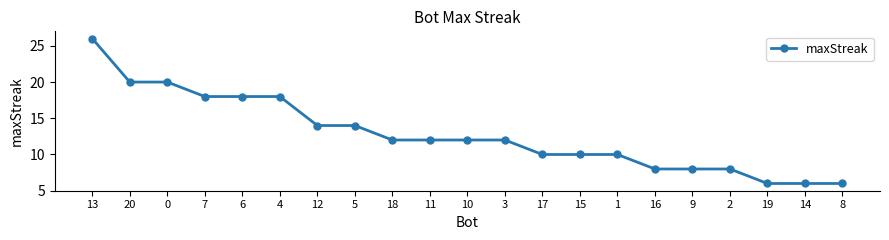

What position from the left is 7?

4